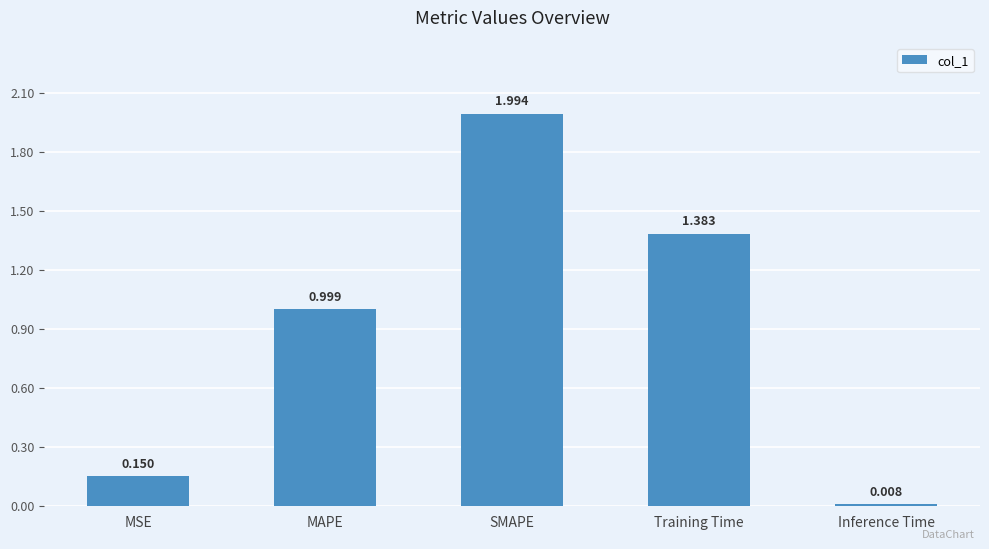

What is the sum of the values at MSE and SMAPE?

2.1